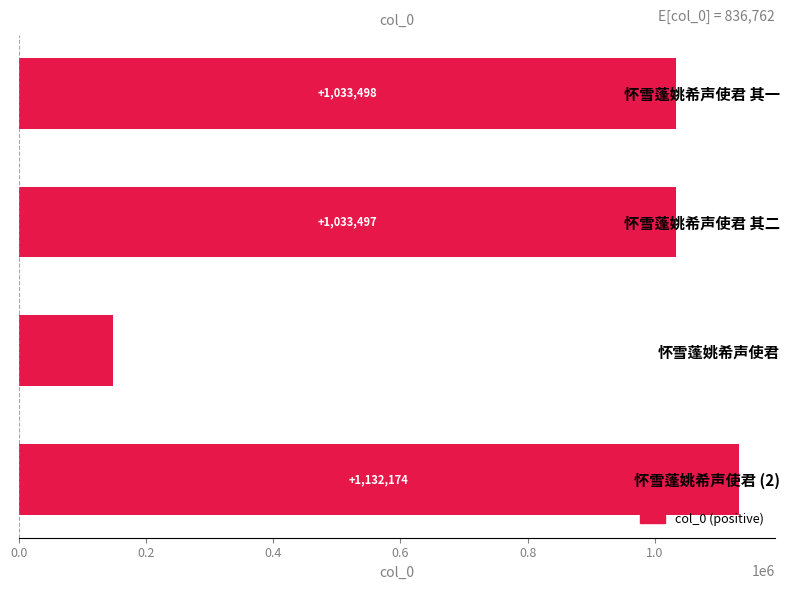

Count the number of categories in the chart.

4